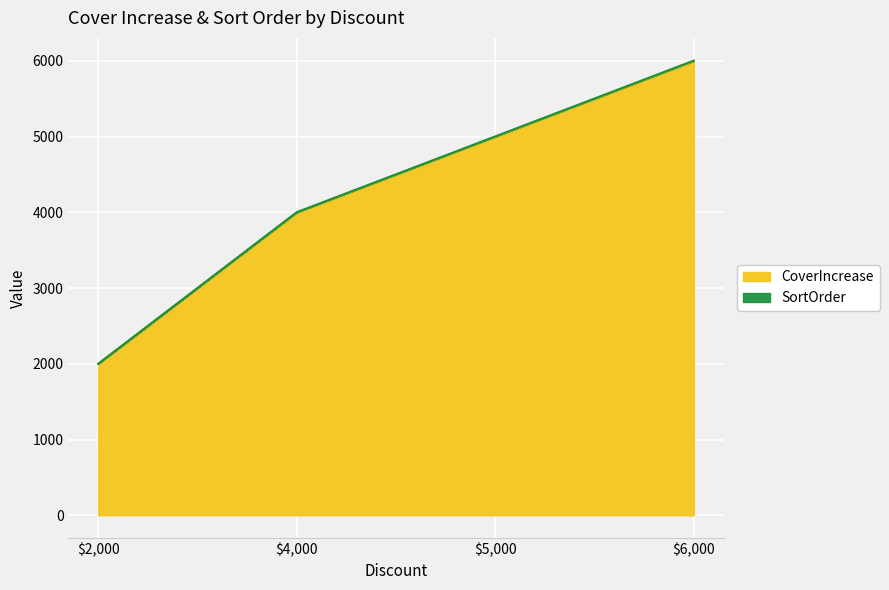

The value of SortOrder at $5,000 is 1045. True or false?

False